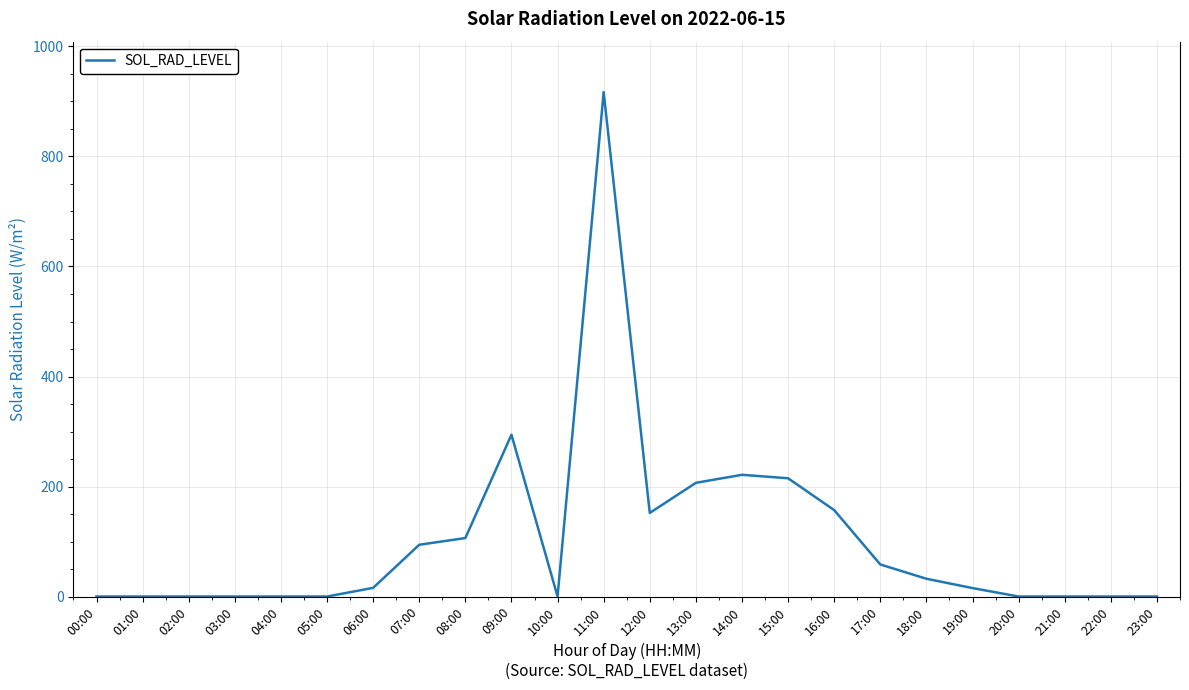

What is the difference between the values at 16:00 and 05:00?

157.1